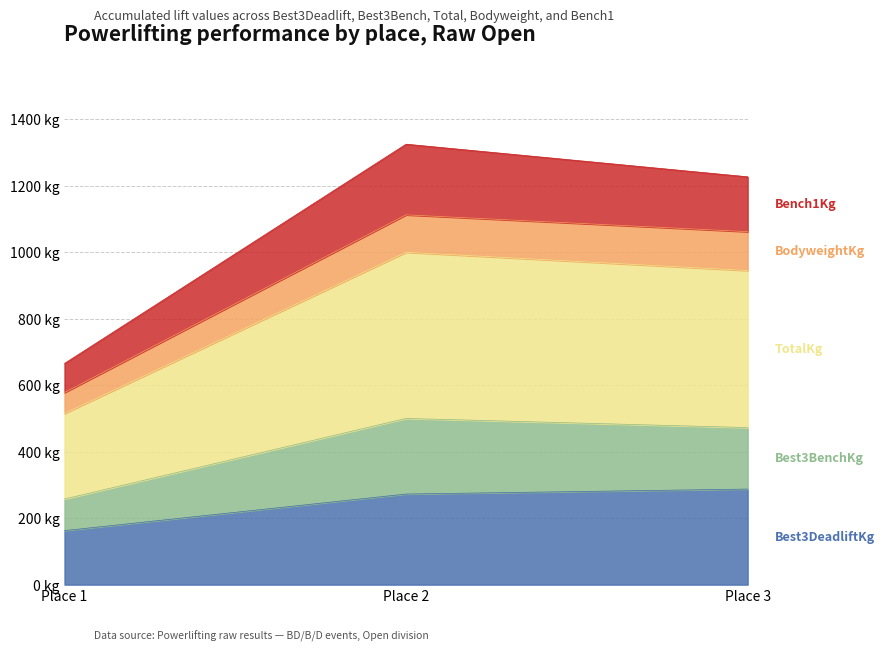

How many data points does each series have?

3